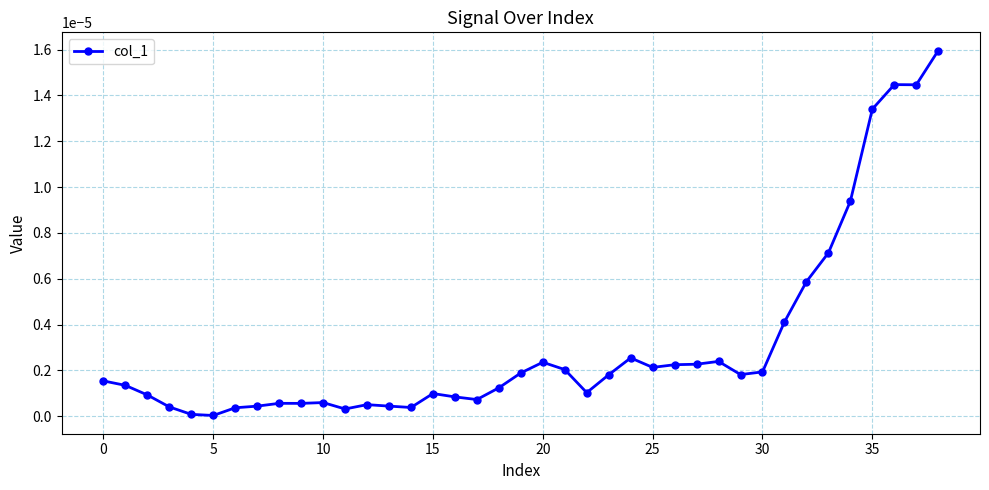

How many interior local valleys (lower than both neighbors) does the data have?

9